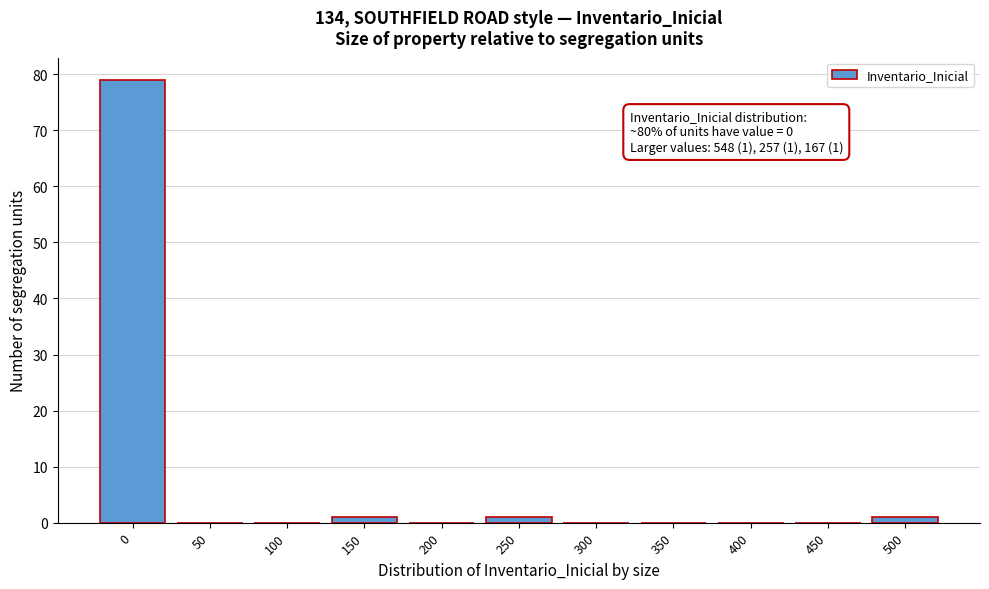

Reading left to right, what are all the values shown in this chart?

0=79	50=0	100=0	150=1	200=0	250=1	300=0	350=0	400=0	450=0	500=1